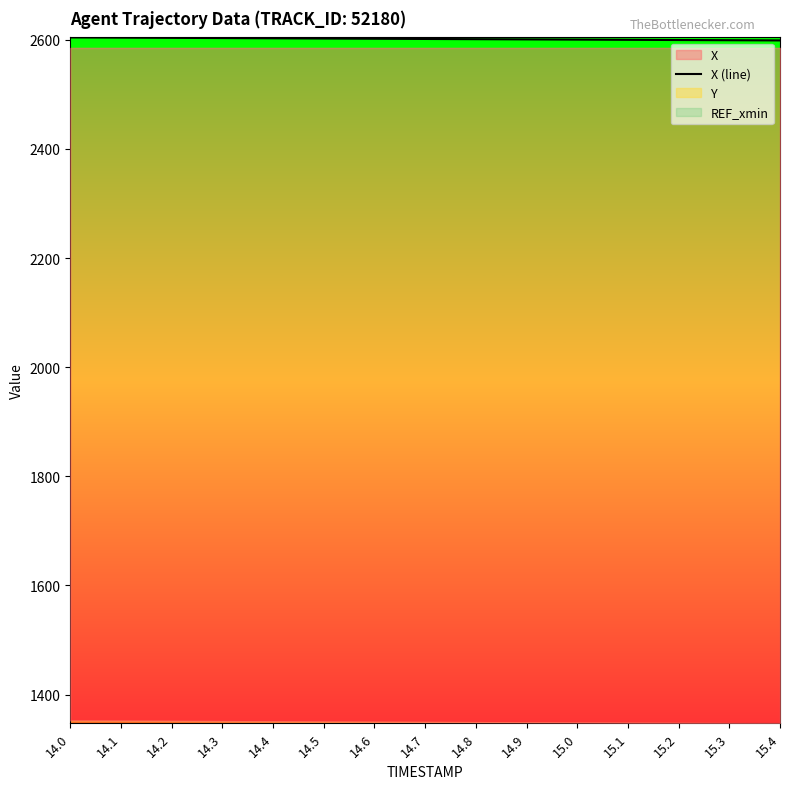

At which category does the chart reach its minimum across all series?

15.4